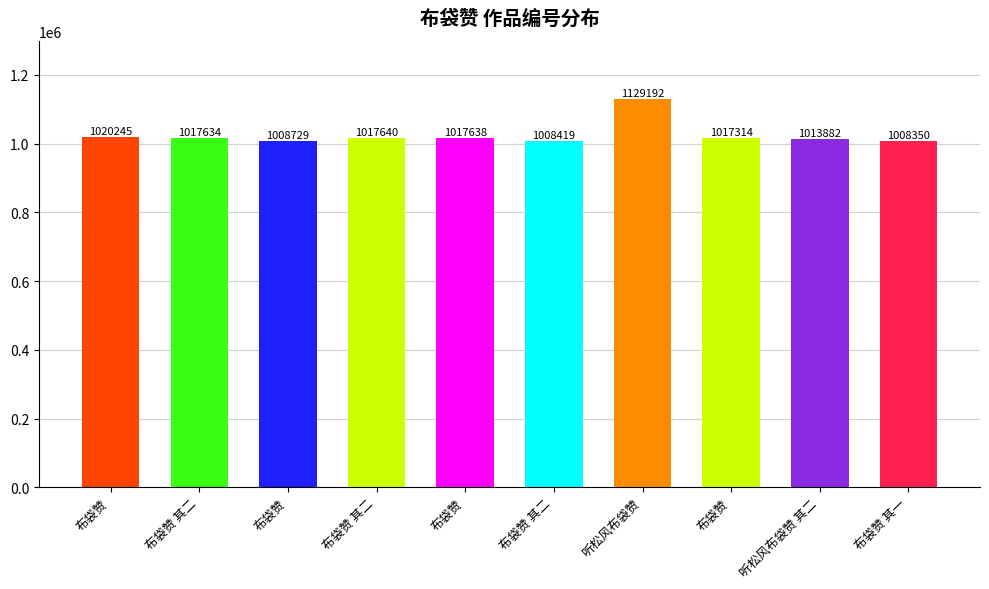

Are the bars horizontal?

No